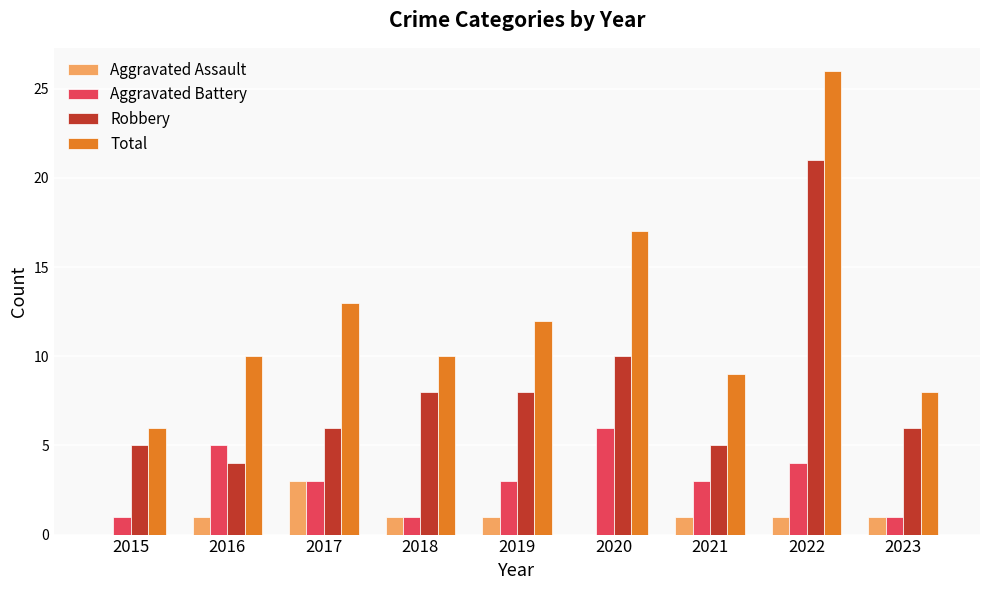

Is it true that Total equals 10 at 2018?

True